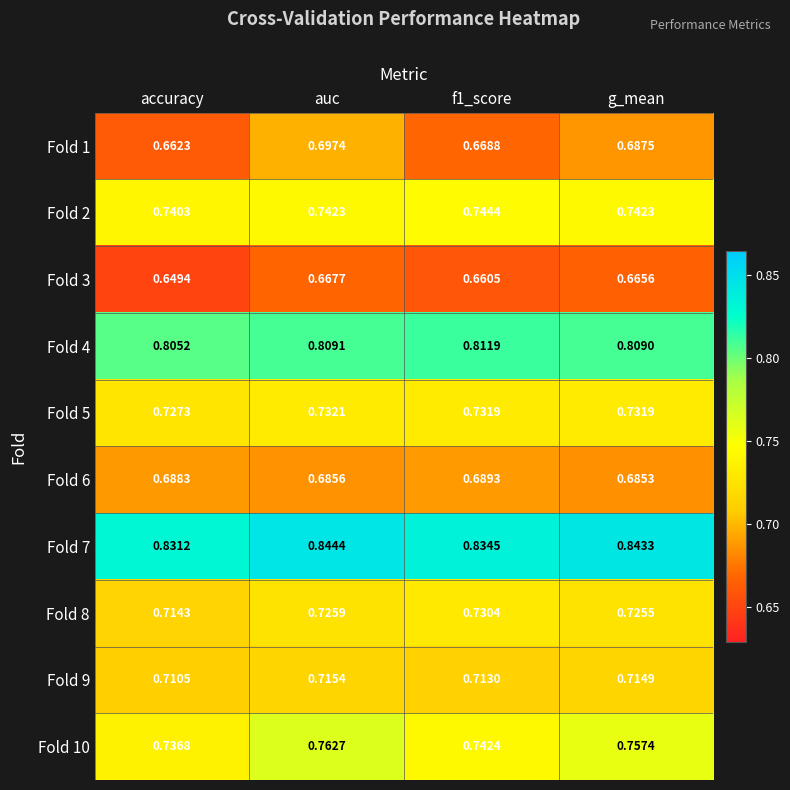

Which series has the largest range (max minus min)?

Fold 1